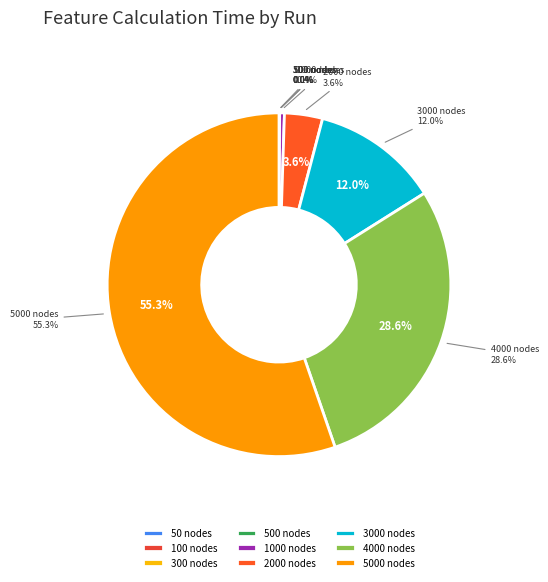

How many segments does this pie chart have?

9